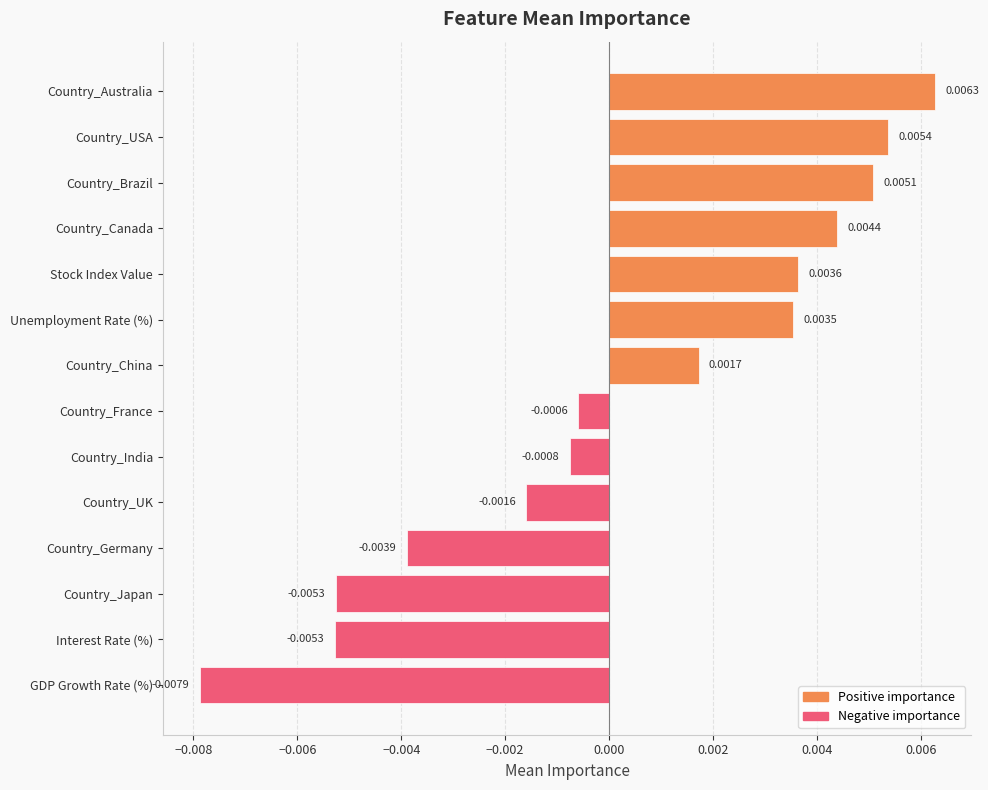

How many negative values are there?

7